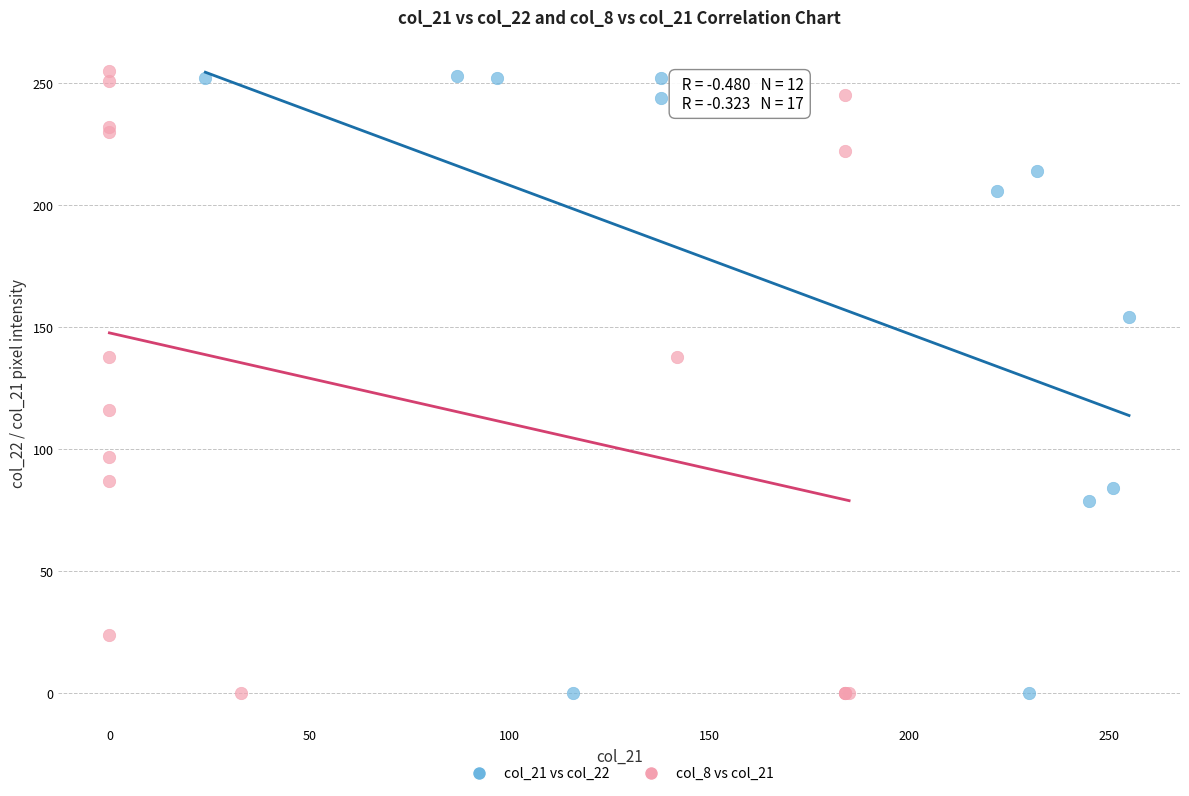

What are all the series names shown in the legend?

col_21 vs col_22, col_8 vs col_21